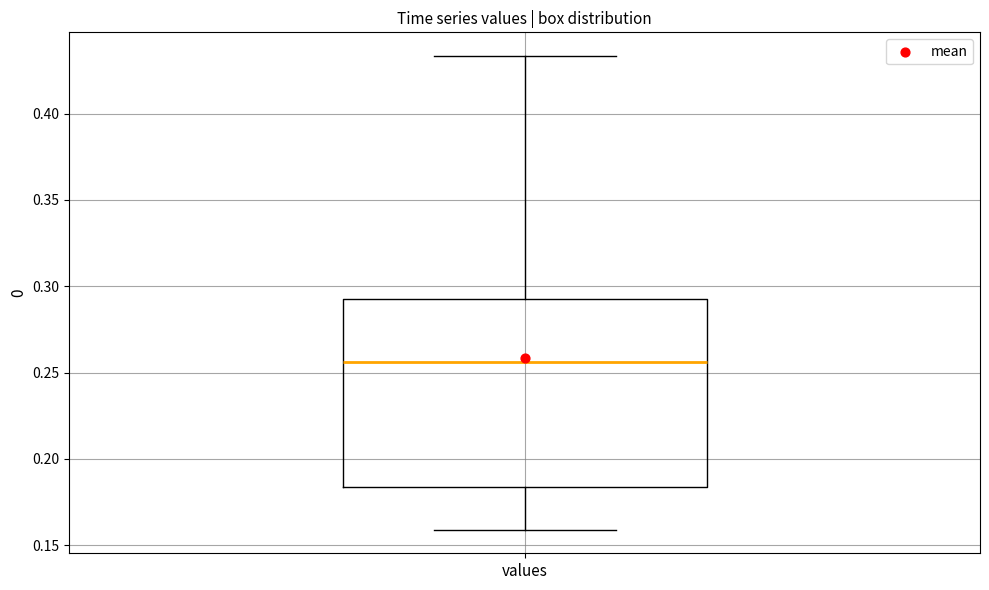

Transcribe this box plot: give where the median line is, the range the box spans, and where the two whiskers end, as read against the y-axis. The values are not printed on the chart, so give them approximately, as read against the axis.

median 0.255, box 0.185 to 0.290, whiskers 0.160 to 0.435